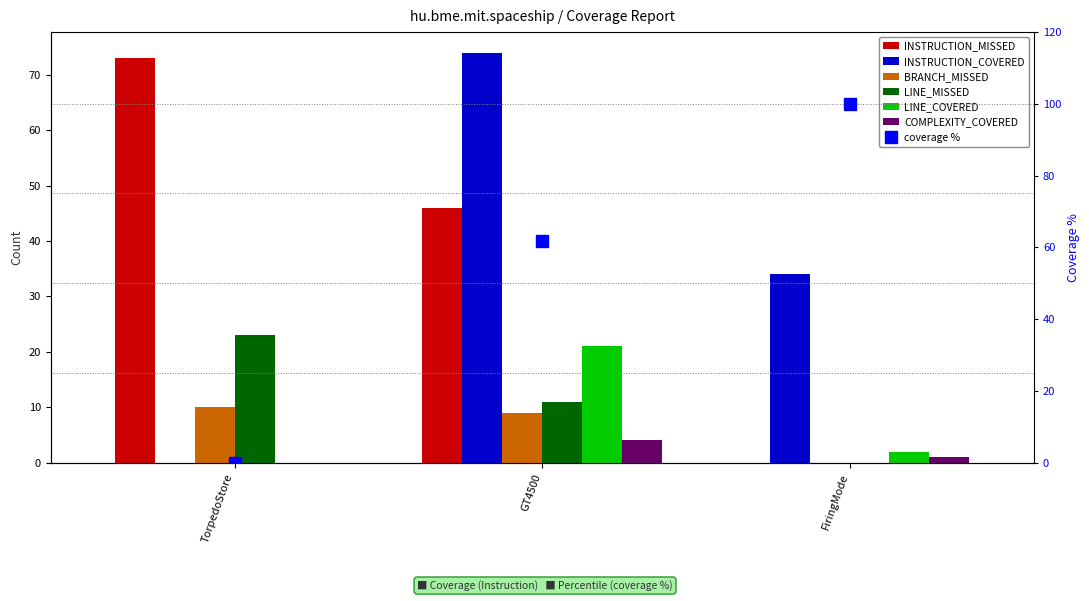

Rank the categories by INSTRUCTION_MISSED value from lowest to highest.

FiringMode, GT4500, TorpedoStore